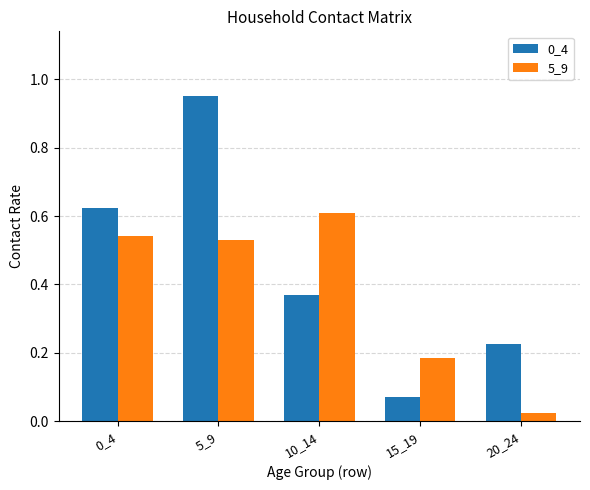

How many categories are shown in the chart?

5